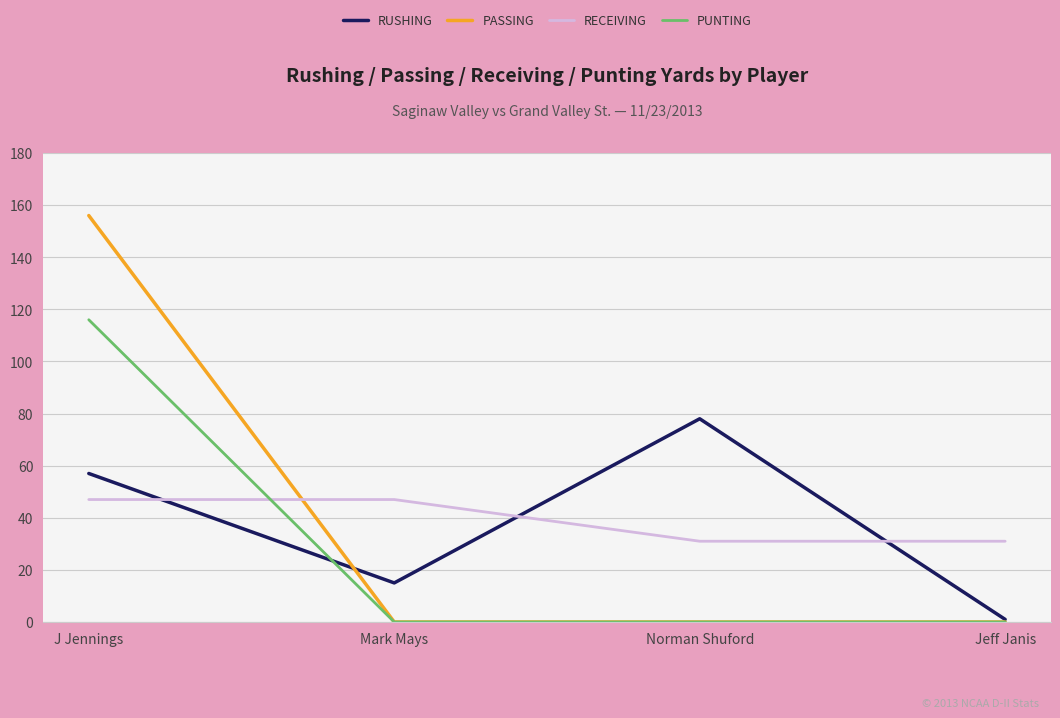

What is the sum of all PUNTING values?

116